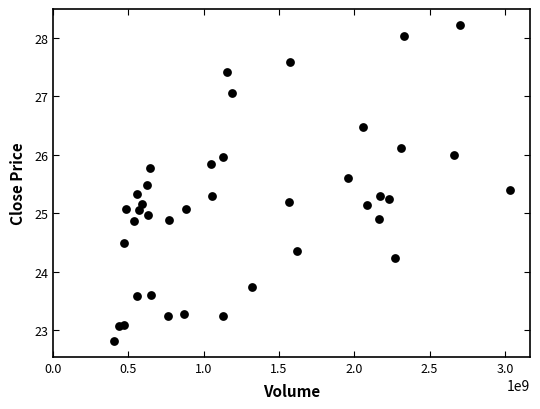

What is the range of X values (max minus min)?

2632181020.0